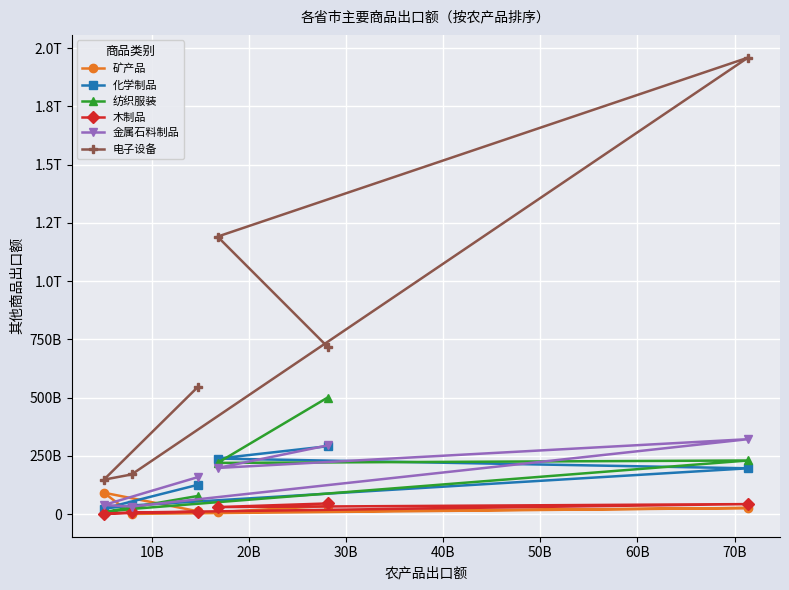

What is the average value of the 金属石料制品 series?

173799245462